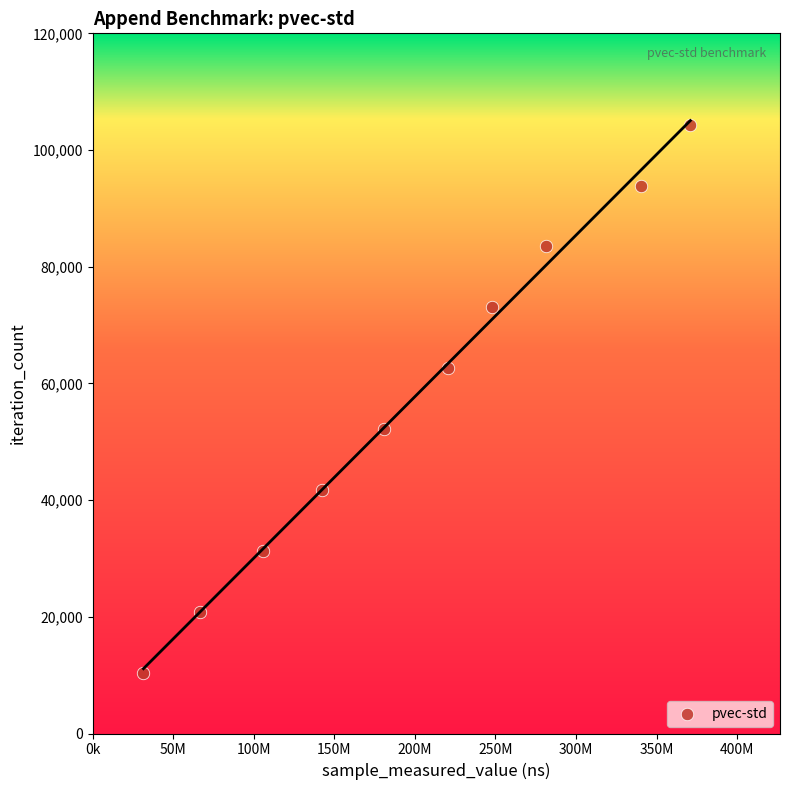

What is the range of X values (max minus min)?

339407990